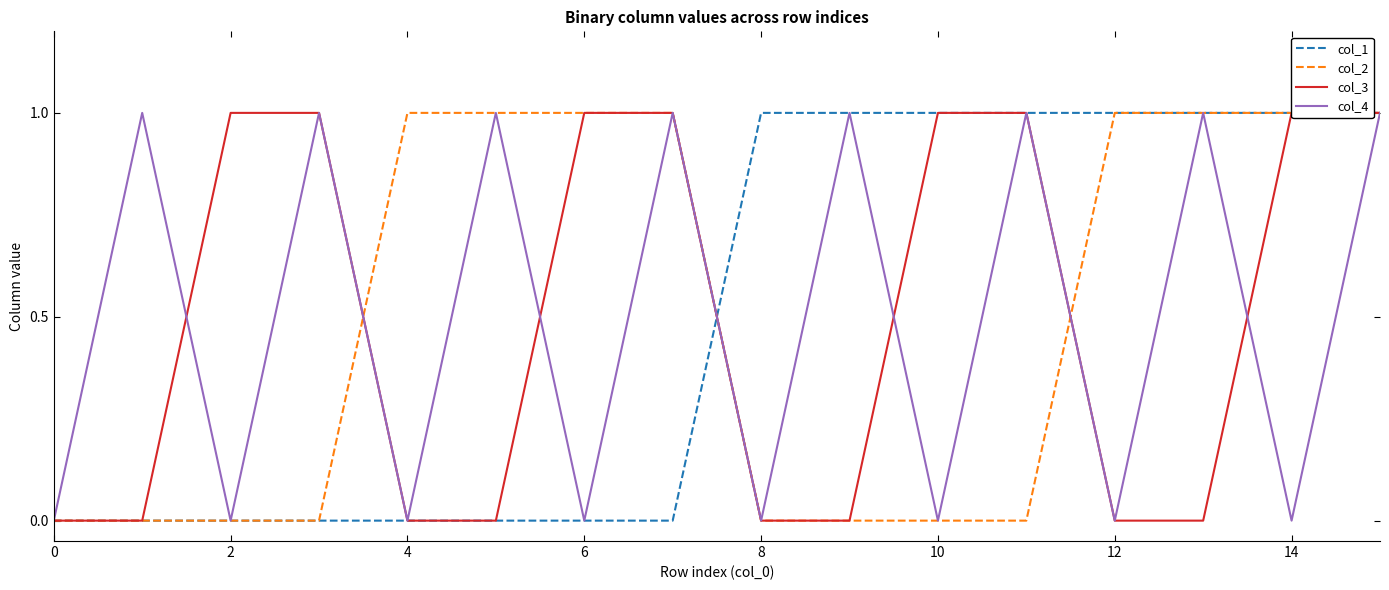

What is the sum of all col_1 values?

8